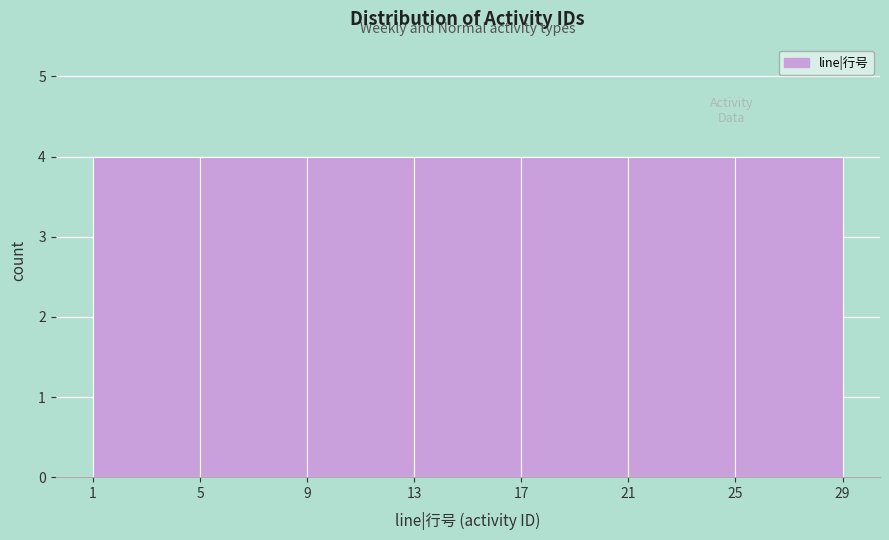

What is the height of the bar covering 13 to 17 on the x-axis? The values are not printed on the chart, so give them approximately, as read against the axis.

4